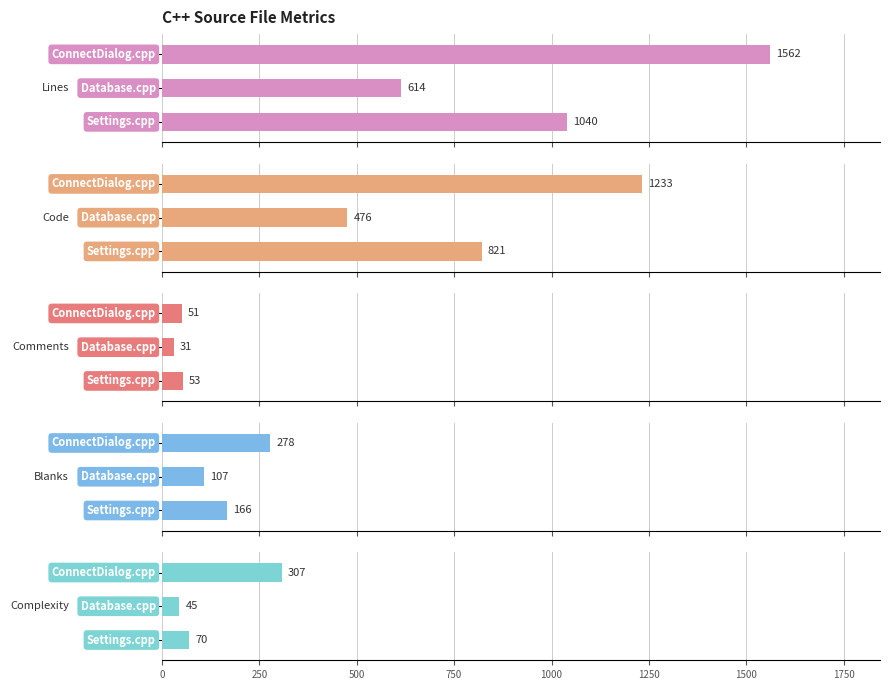

What is the maximum value shown in the chart?

1562